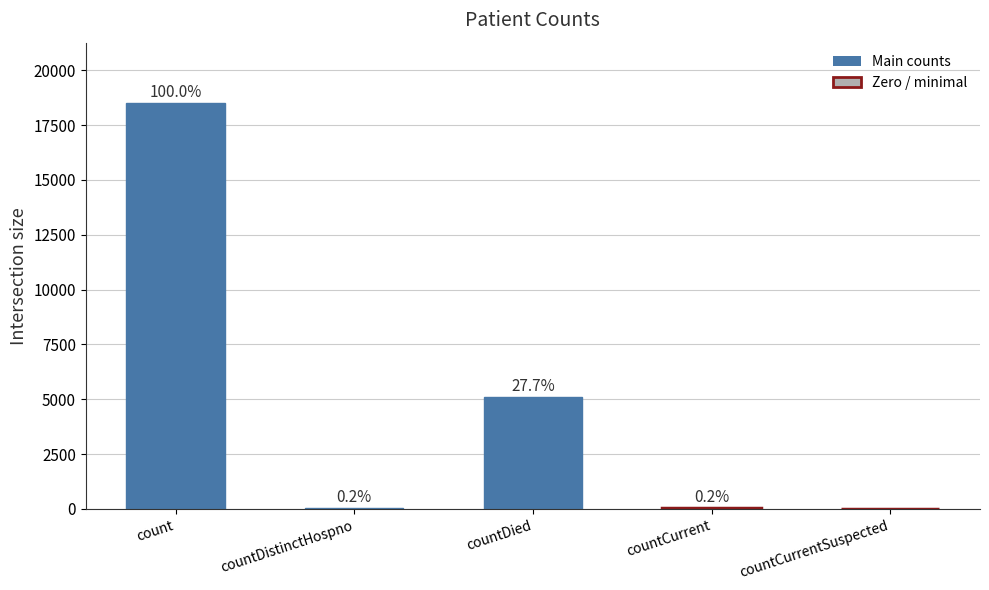

List the labels in order of value, largest first.

count, countDied, countCurrent, countDistinctHospno, countCurrentSuspected